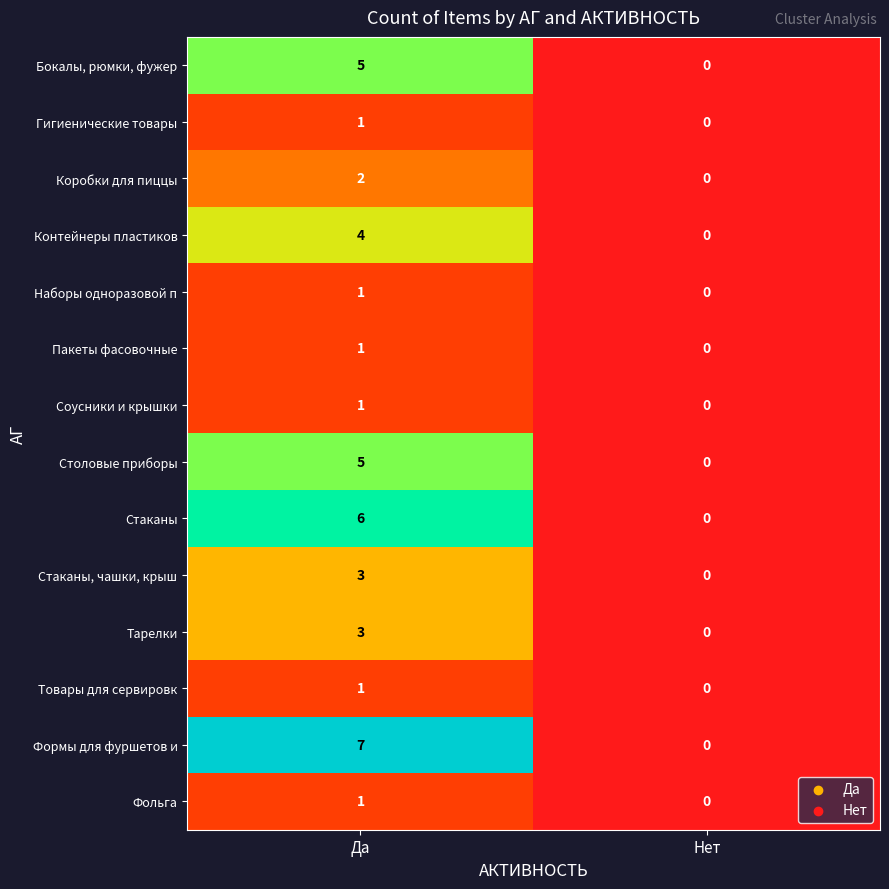

Reading left to right, transcribe all the data shown in this chart.

Бокалы, рюмки, фужер: 5	0
Гигиенические товары: 1	0
Коробки для пиццы: 2	0
Контейнеры пластиков: 4	0
Наборы одноразовой п: 1	0
Пакеты фасовочные: 1	0
Соусники и крышки: 1	0
Столовые приборы: 5	0
Стаканы: 6	0
Стаканы, чашки, крыш: 3	0
Тарелки: 3	0
Товары для сервировк: 1	0
Формы для фуршетов и: 7	0
Фольга: 1	0